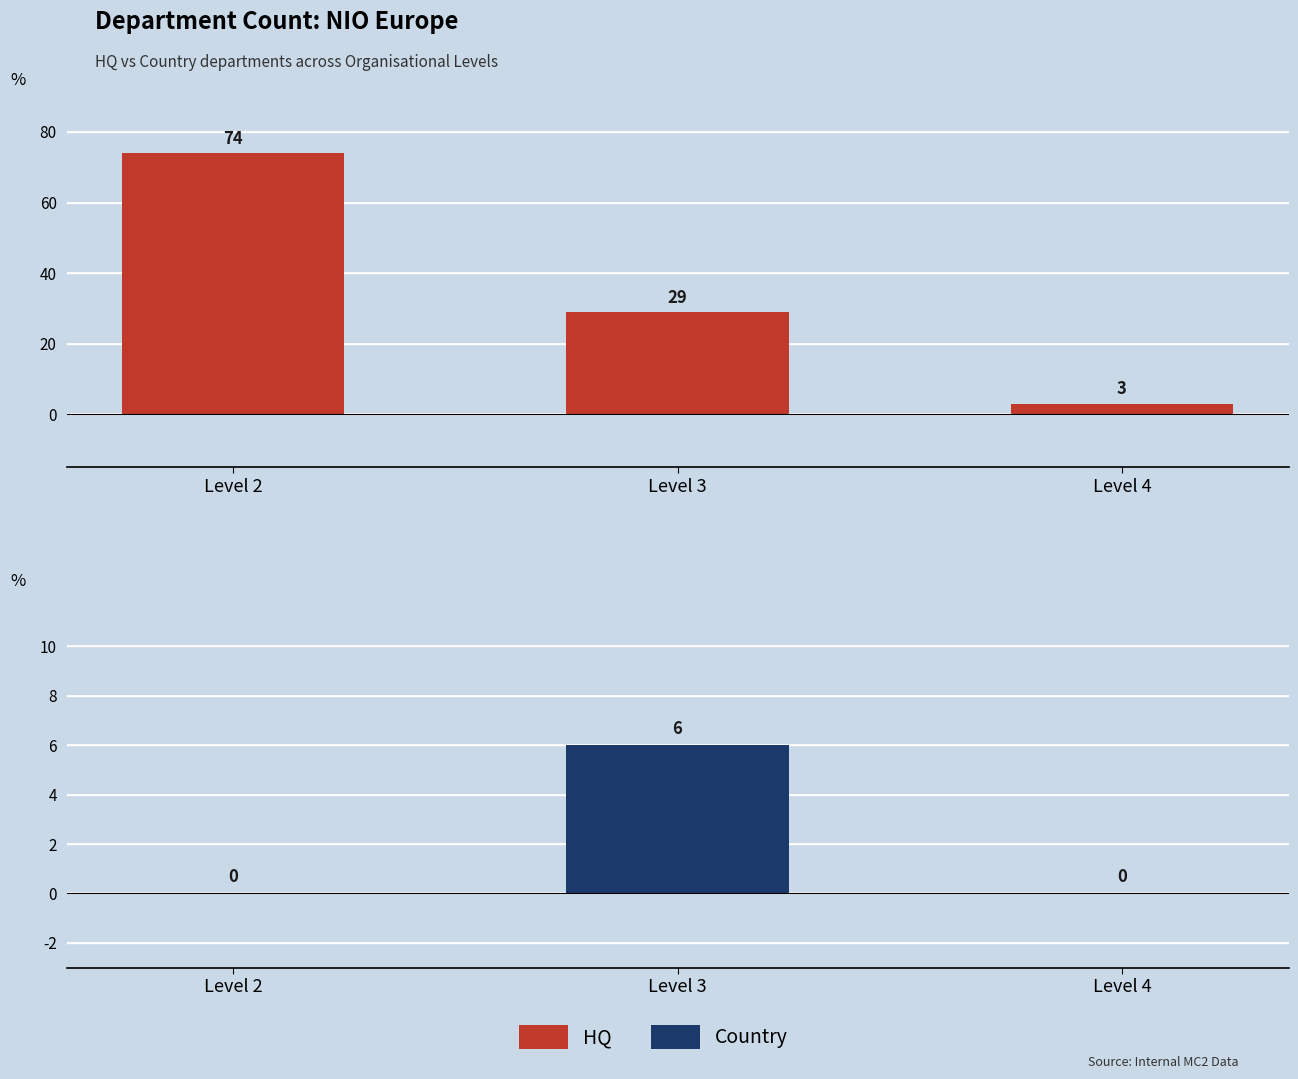

Which has a higher value, Level 2 or Level 4?

Level 2